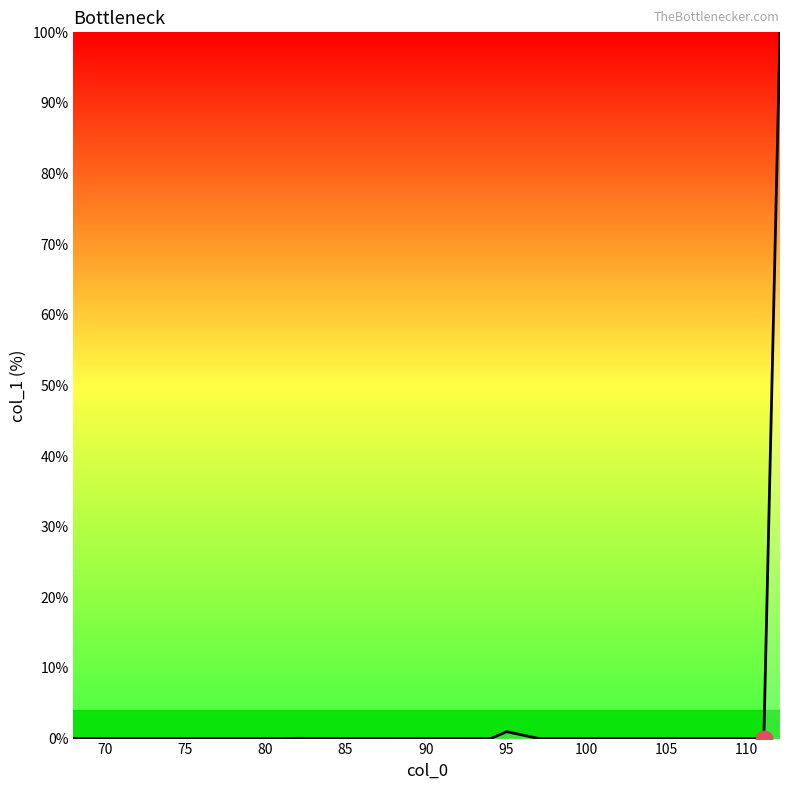

What is the maximum value shown in the chart?

100.0